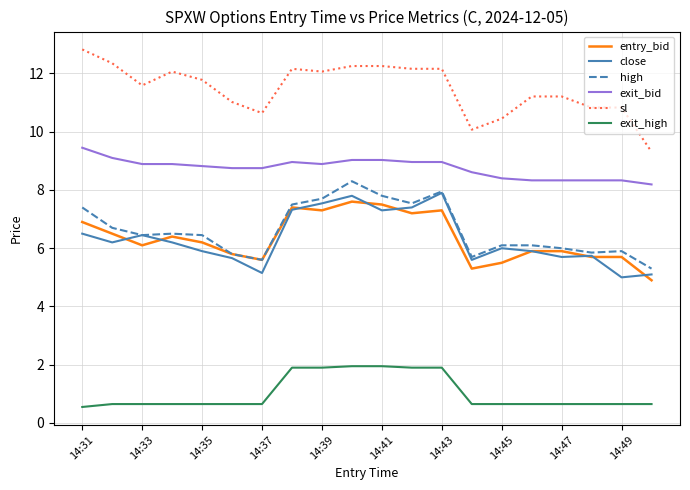

What is the greatest value displayed?

12.8